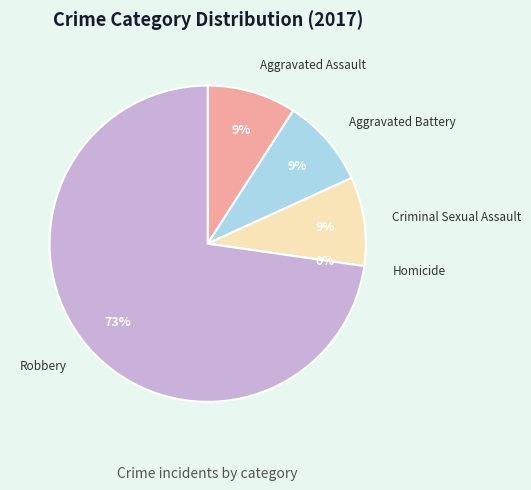

Which category has the biggest portion of the pie?

Robbery